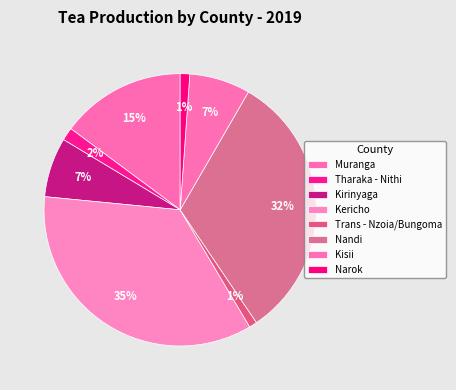

Which category has the biggest portion of the pie?

Kericho